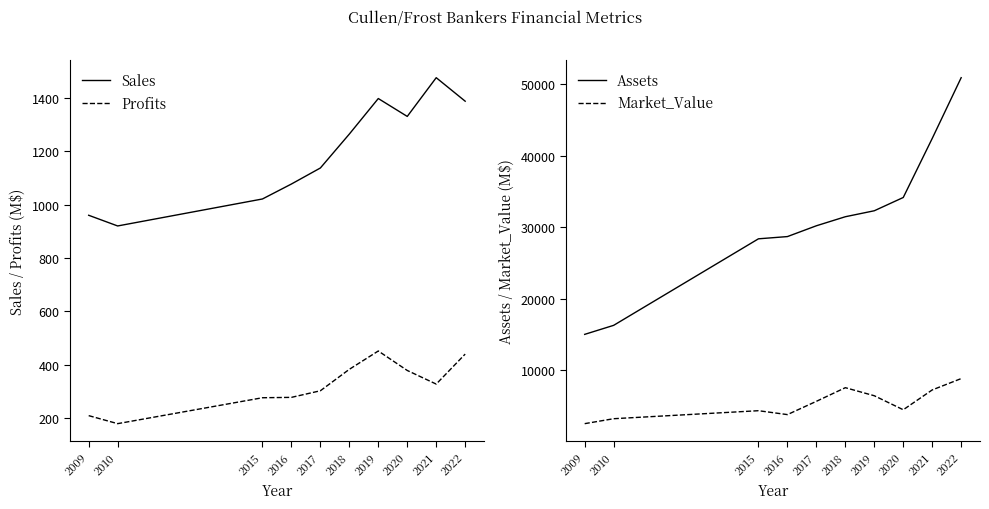

List the series in order of their peak value, highest first.

Assets, Market_Value, Sales, Profits